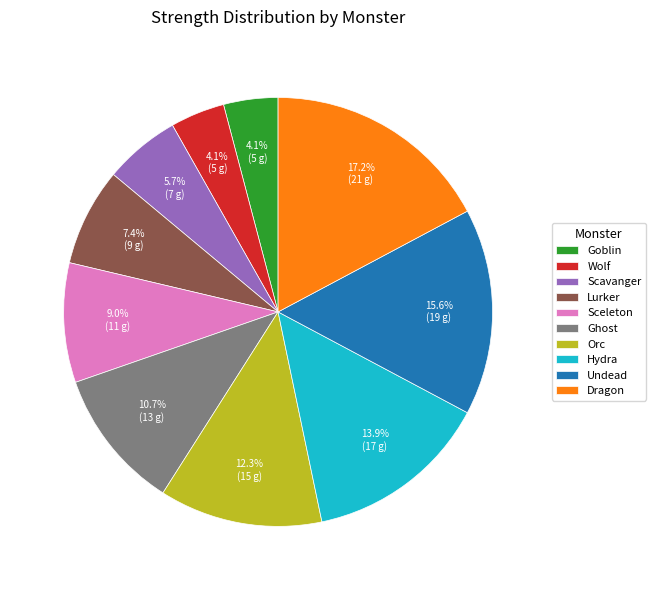

Is there any slice that represents more than half of the pie?

No